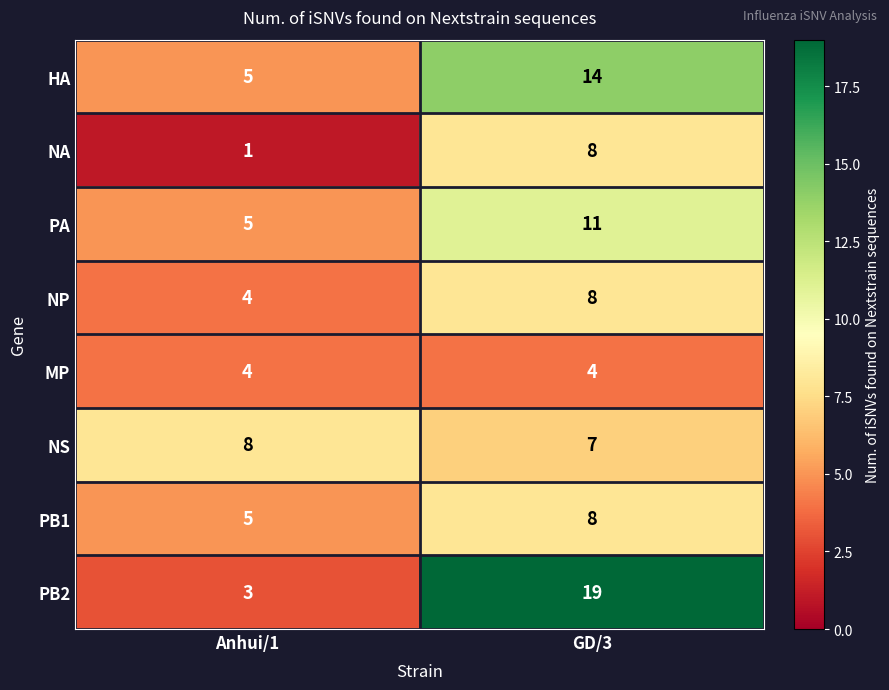

At which category does the chart reach its peak across all series?

GD/3